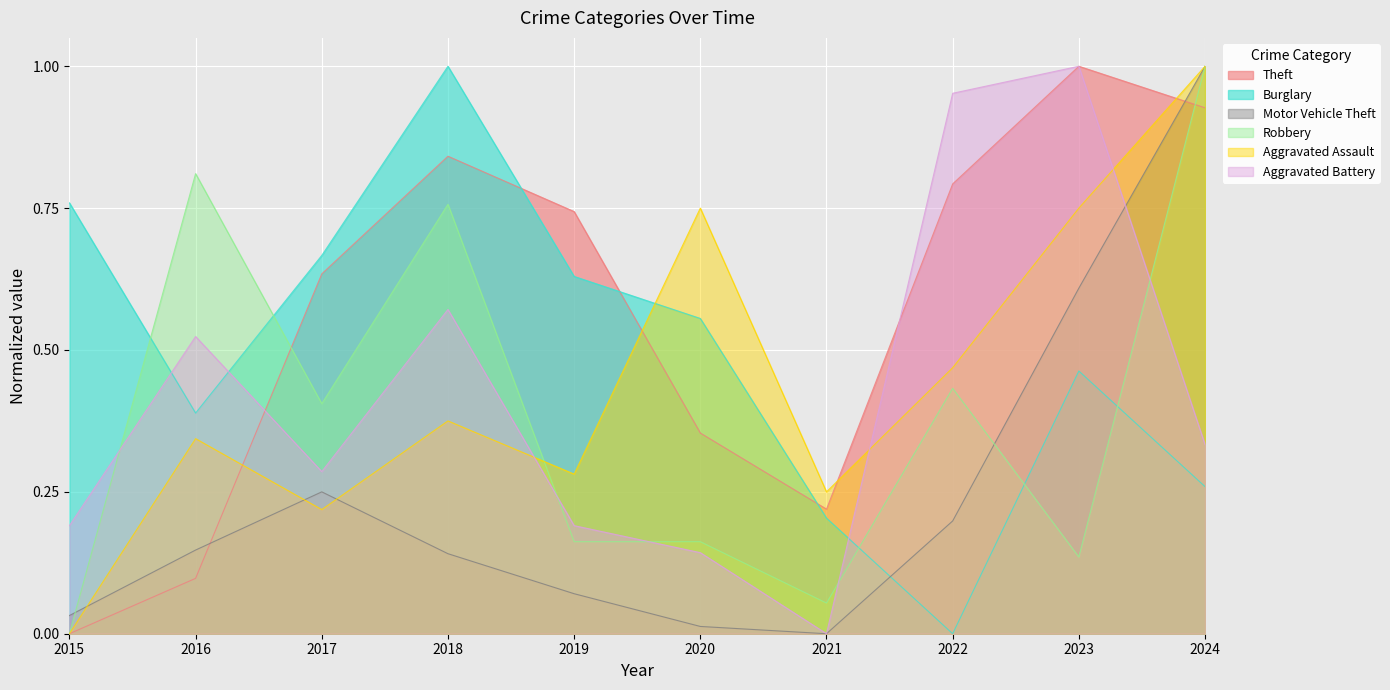

What is the total value across all series at 2021?

0.7